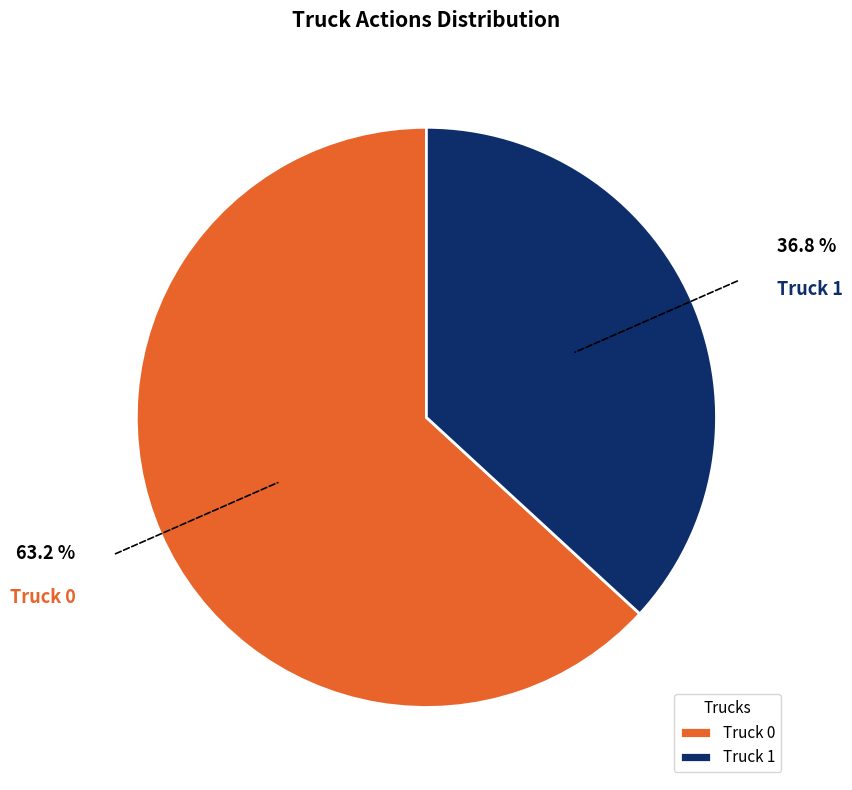

To the nearest percent, what percentage of the pie is Truck 1?

37%